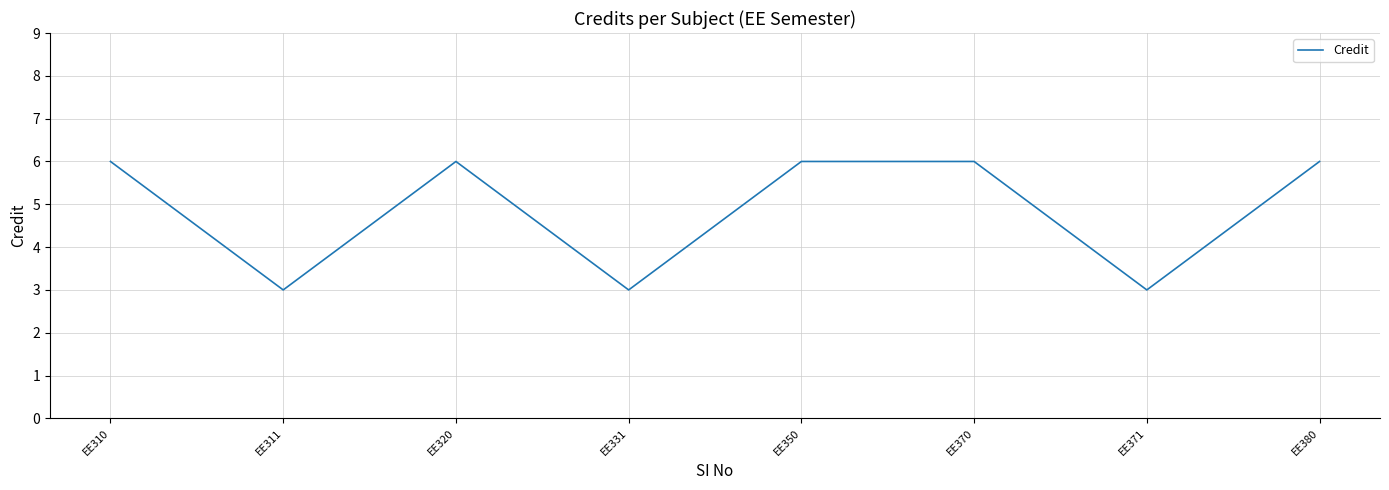

Where is the first local minimum?

EE311